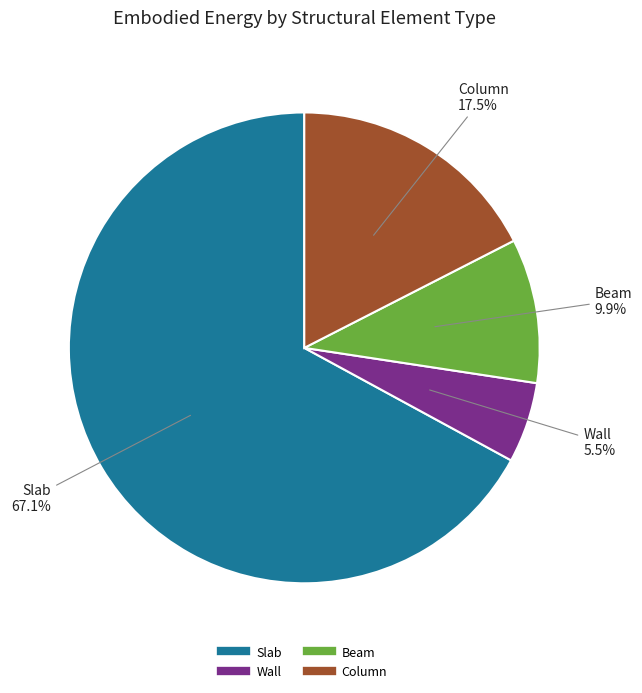

True or false: Column accounts for 24% of the total.

False